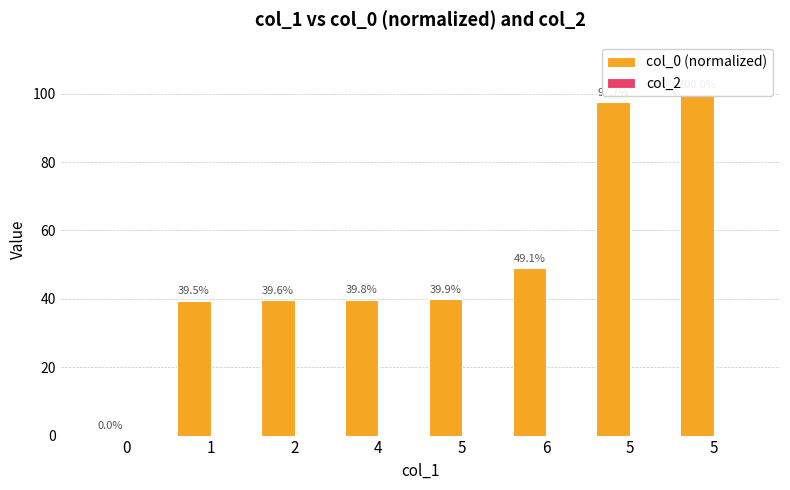

What is the average value of the col_0 (normalized) series?

50.7